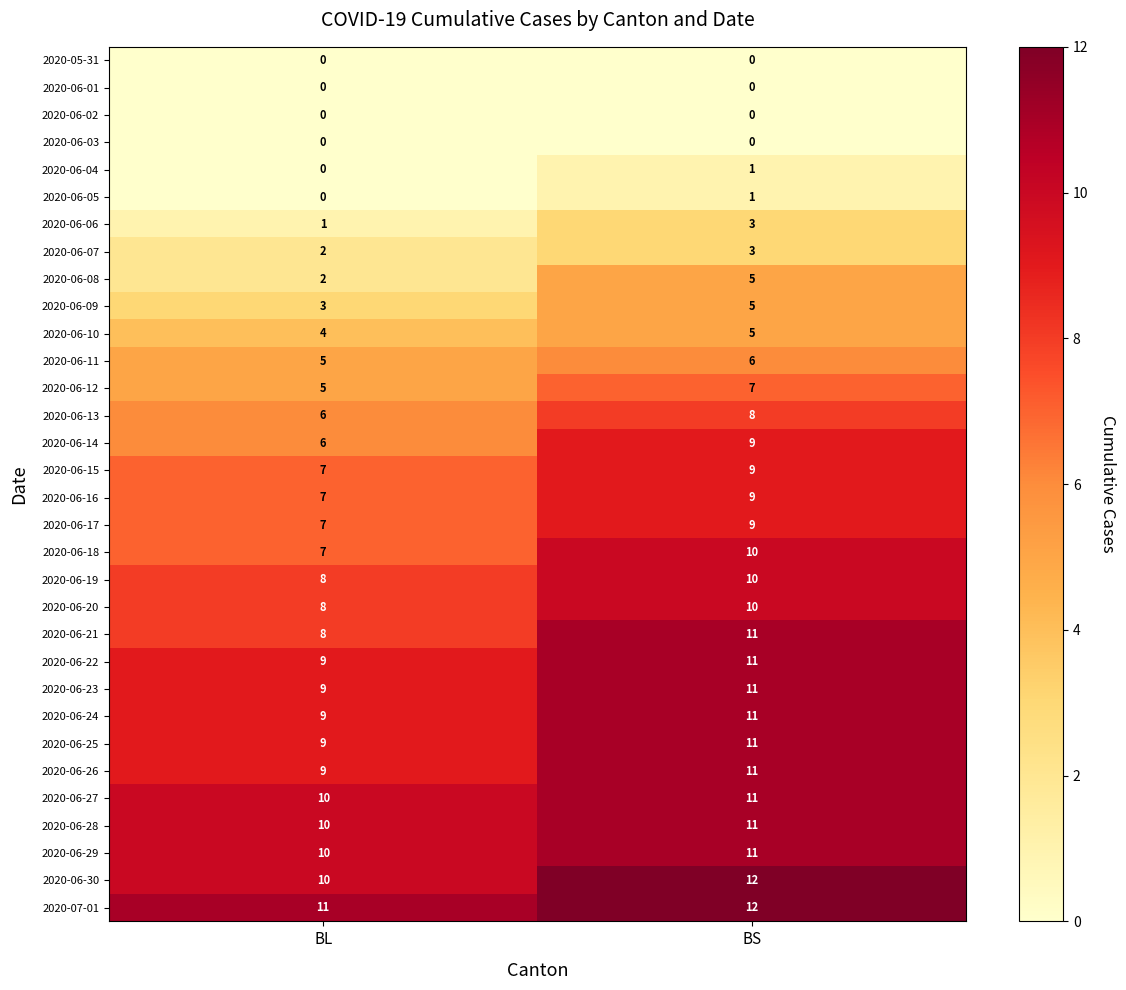

List the labels in order of 2020-06-22 value, smallest first.

BL, BS